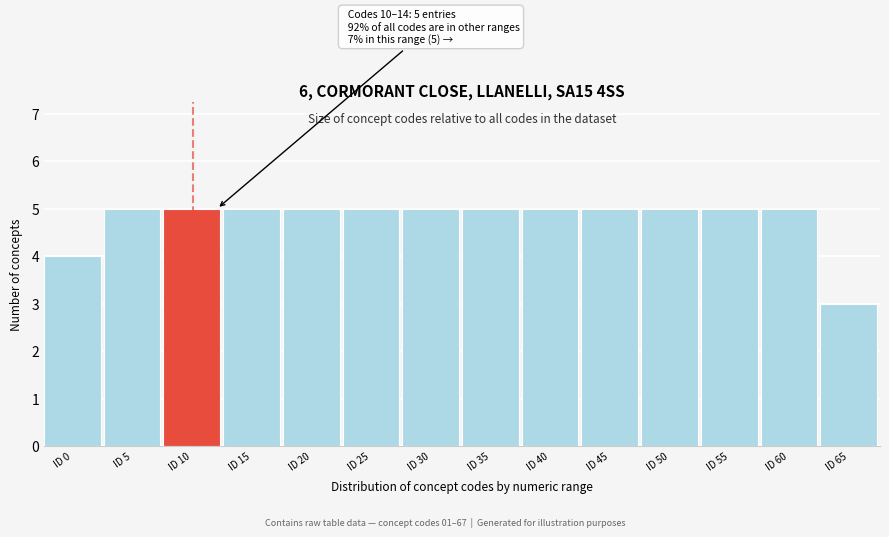

Reading right to left, what are all the values shown in this chart?

3	5	5	5	5	5	5	5	5	5	5	5	5	4